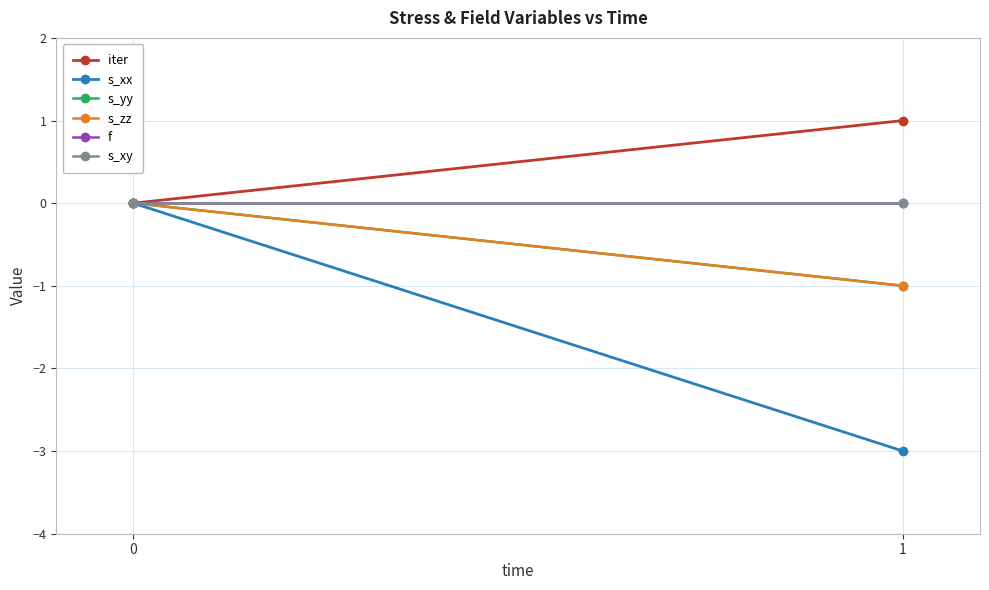

How many negative values does the s_xx series have?

1